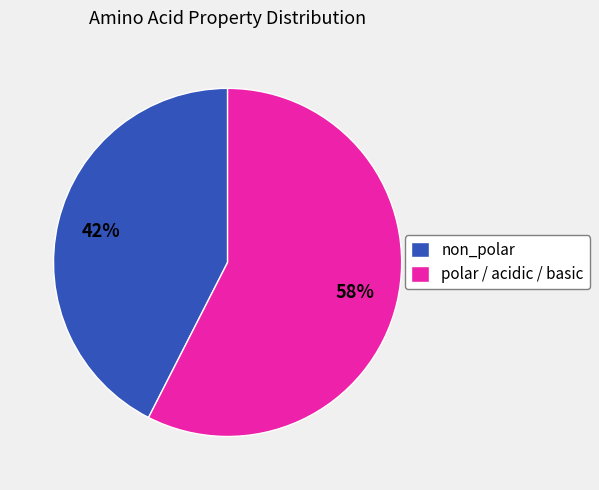

Do polar / acidic / basic and non_polar together represent more than half of the pie?

Yes